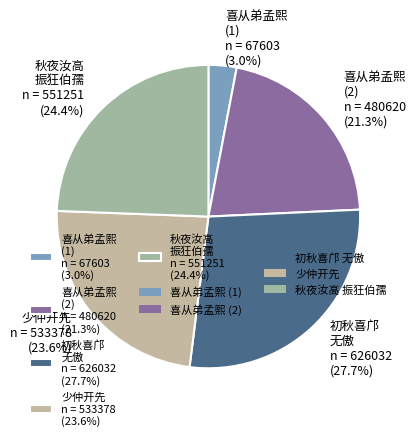

Does any single category account for the majority?

No